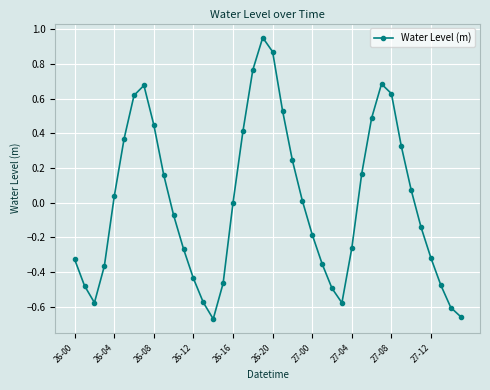

How many interior local peaks (higher than both neighbors) does the data have?

3